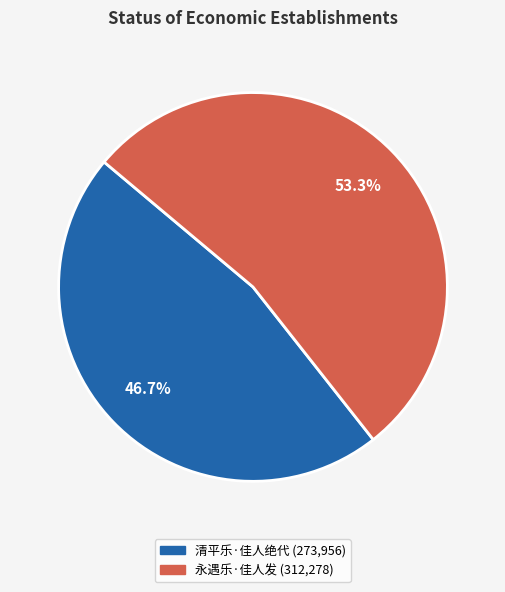

The 清平乐·佳人绝代 slice represents 34% of the pie. True or false?

False